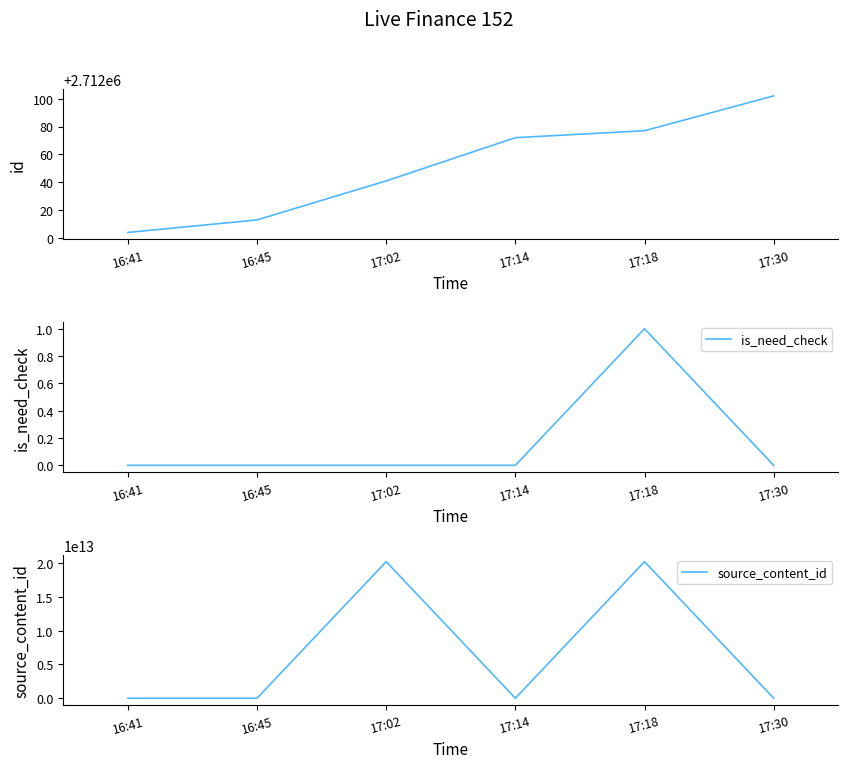

True or false: id has a value of 1054913 at 16:45.

False